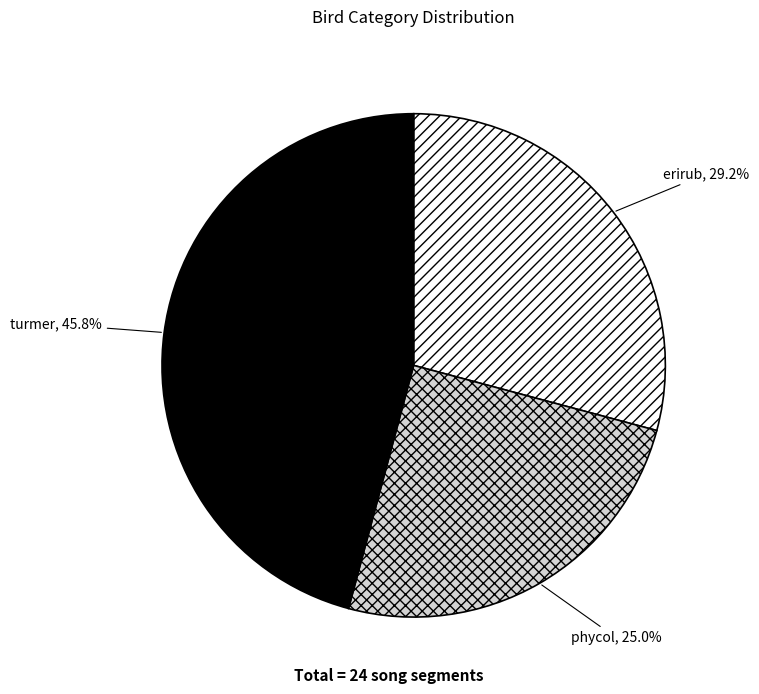

How many segments does this pie chart have?

3